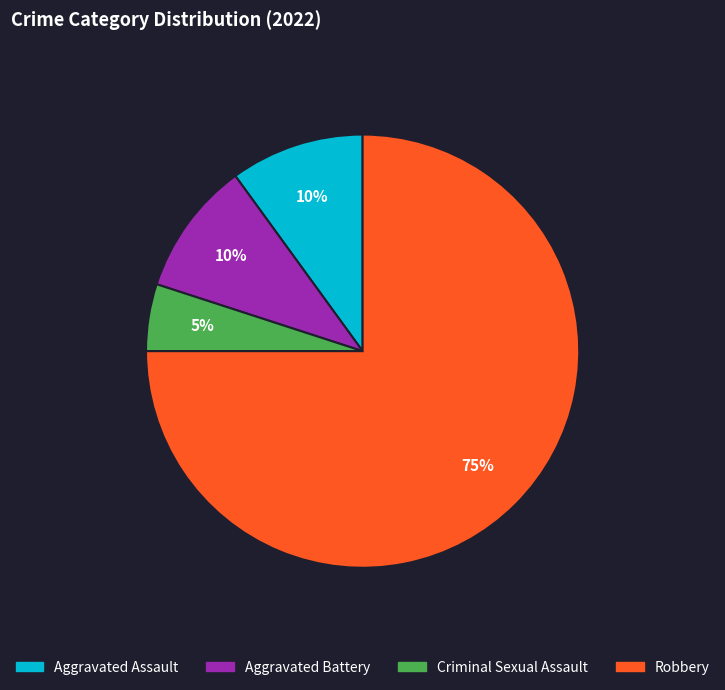

To the nearest percent, what is the difference between the largest and smallest slice percentages?

70%